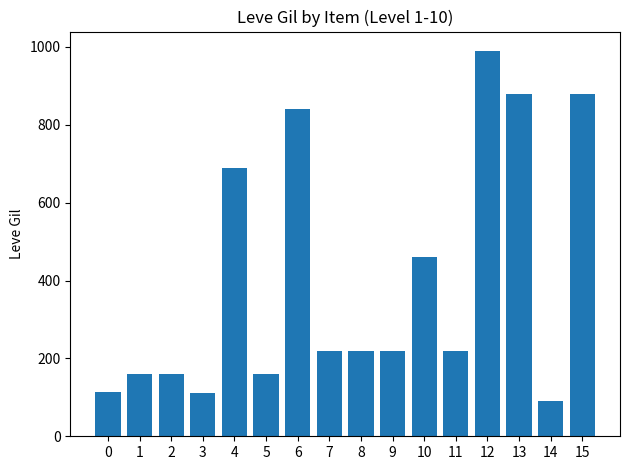

At which label does the data first exceed 220?

4